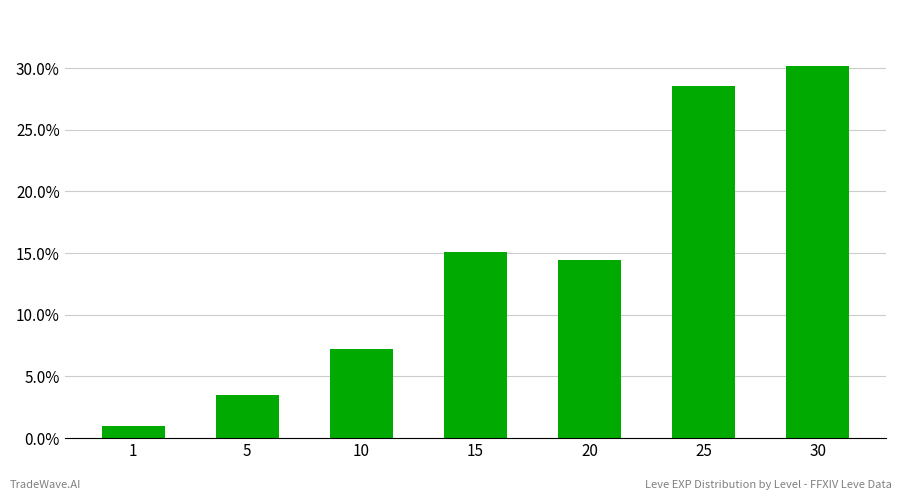

The value at 25 is 6.6. True or false?

False